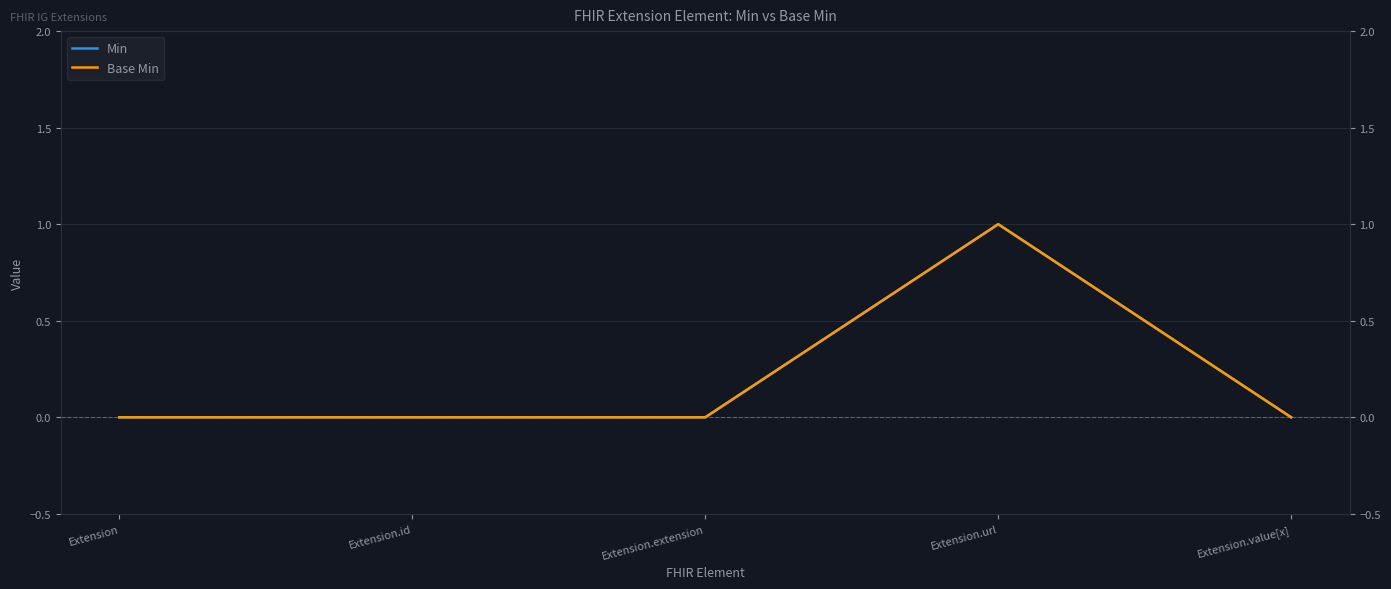

What is the sum of all Min values?

1